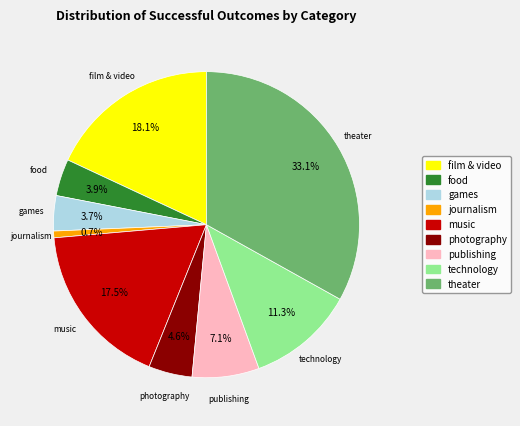

Does journalism account for over 50% of the chart?

No